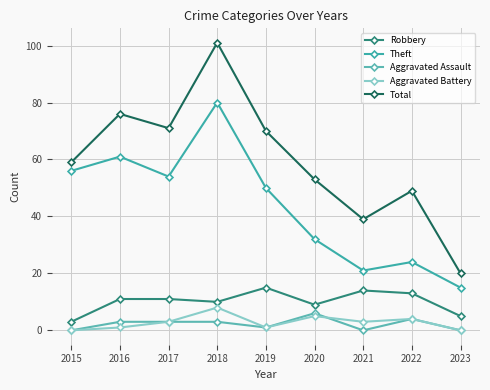

At how many categories does at least one series exceed 71?

2